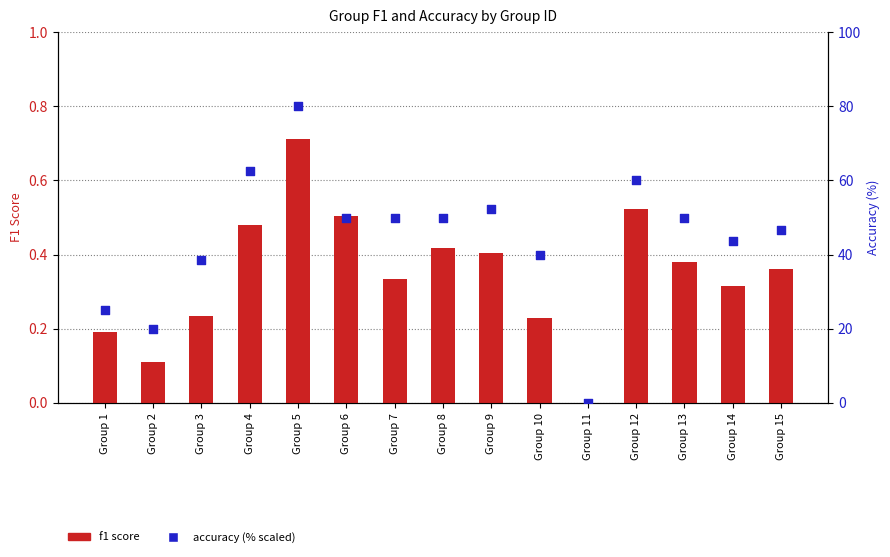

What is the total value across all series at Group 3?

38.7